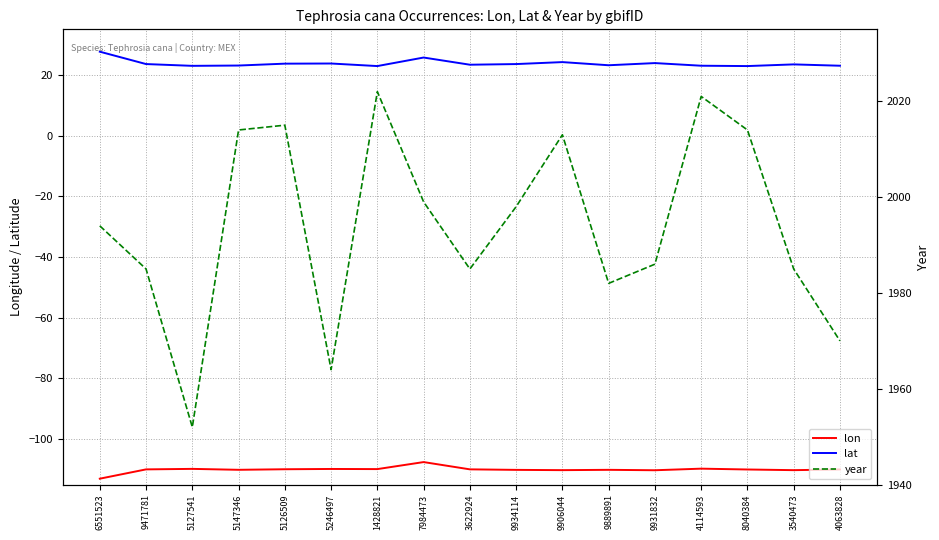

How many values in the lat series exceed 23?

14